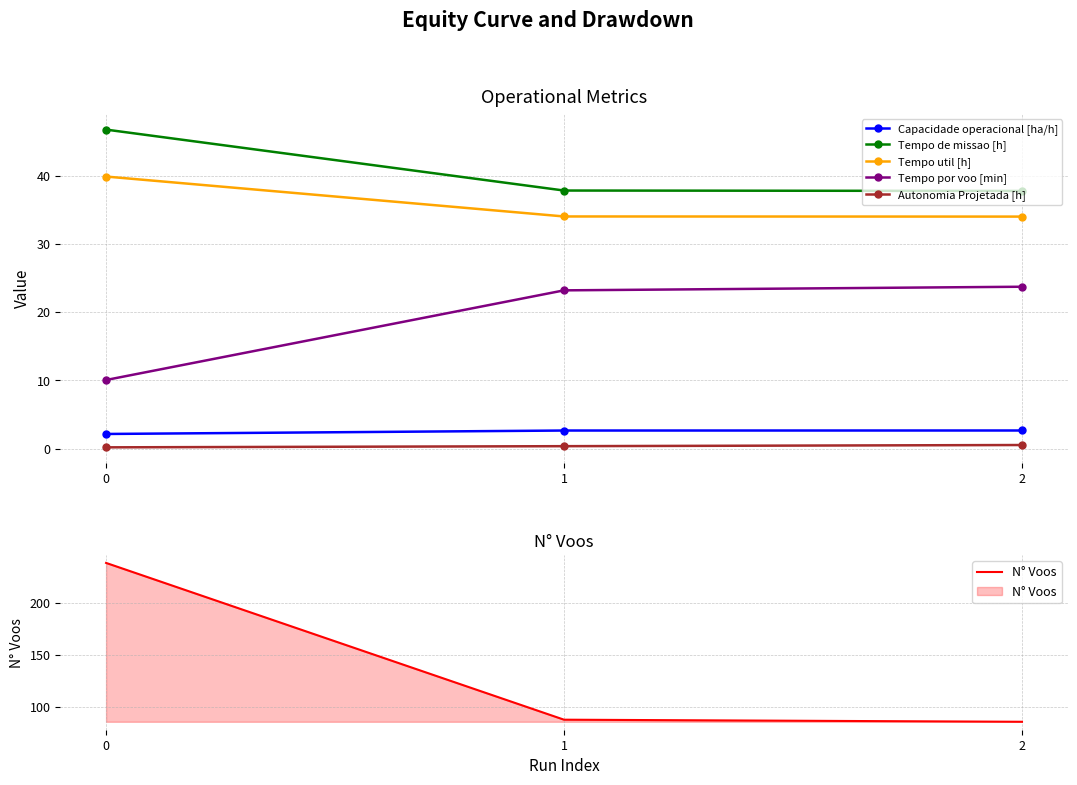

What is the minimum value for N° Voos?

86